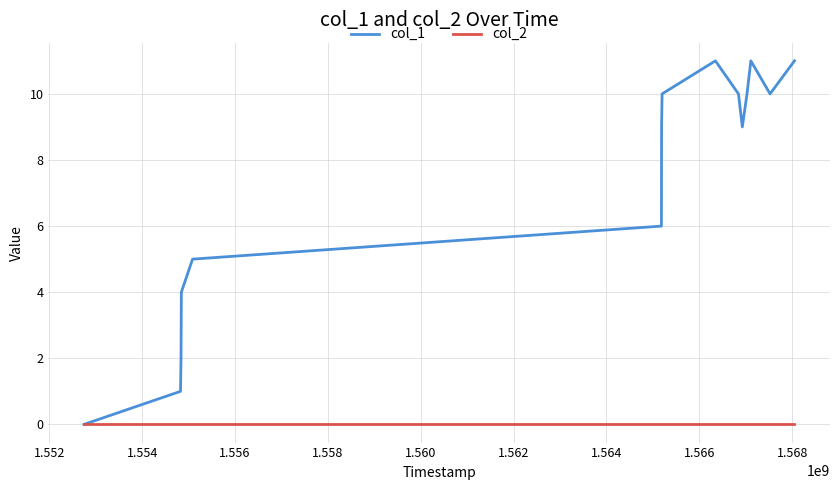

List the series in order of their overall mean, lowest first.

col_2, col_1